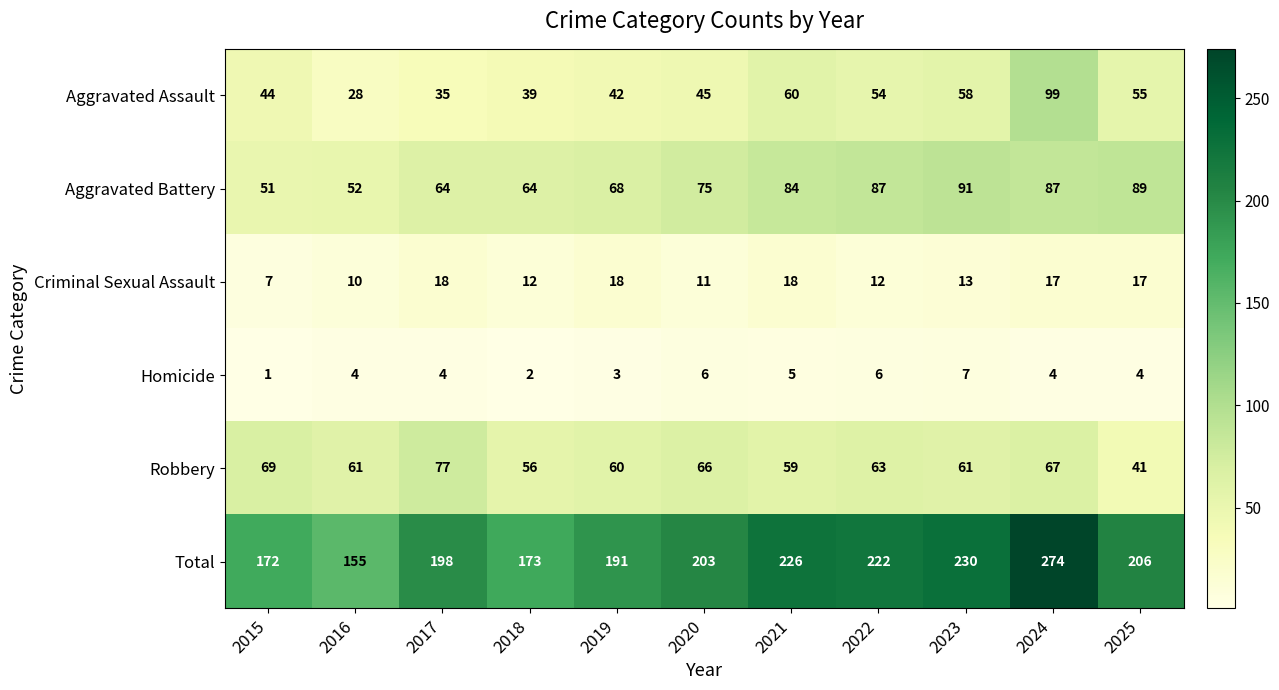

Read the Aggravated Battery value at 2023, to the nearest 10.

90